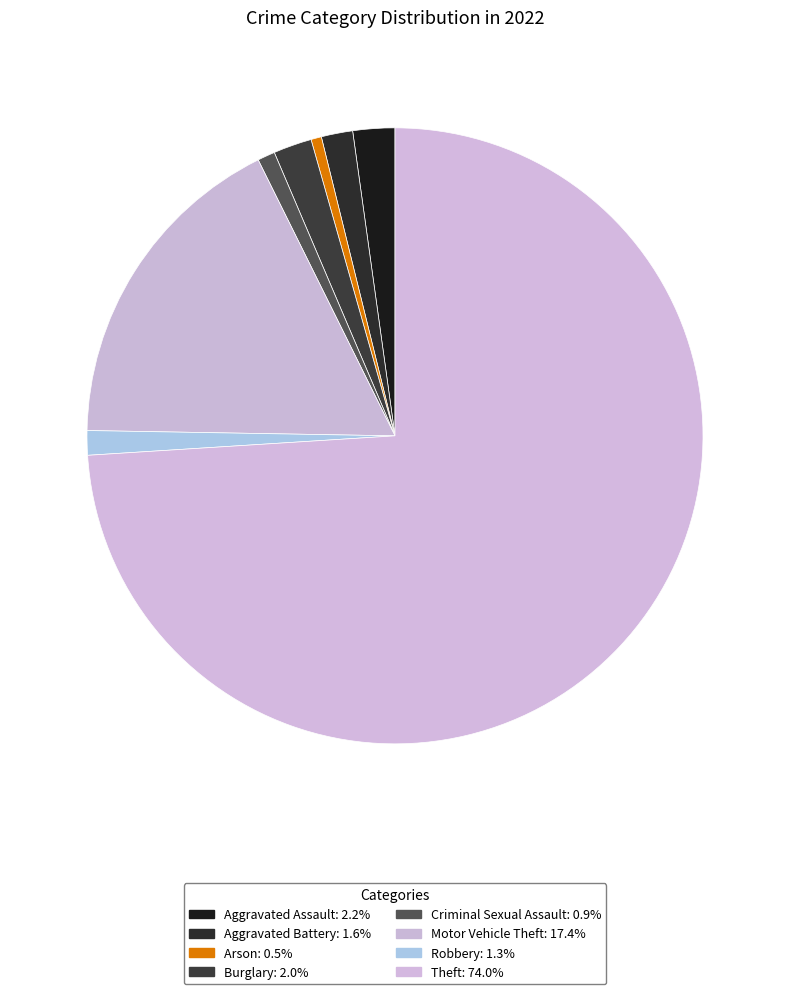

Approximately how many times larger is the value at Motor Vehicle Theft compared to Burglary?

8.6